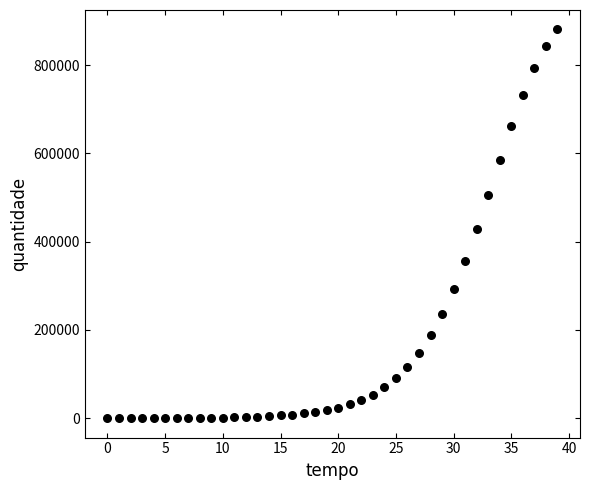

What is the range of Y values (max minus min)?

880800.0